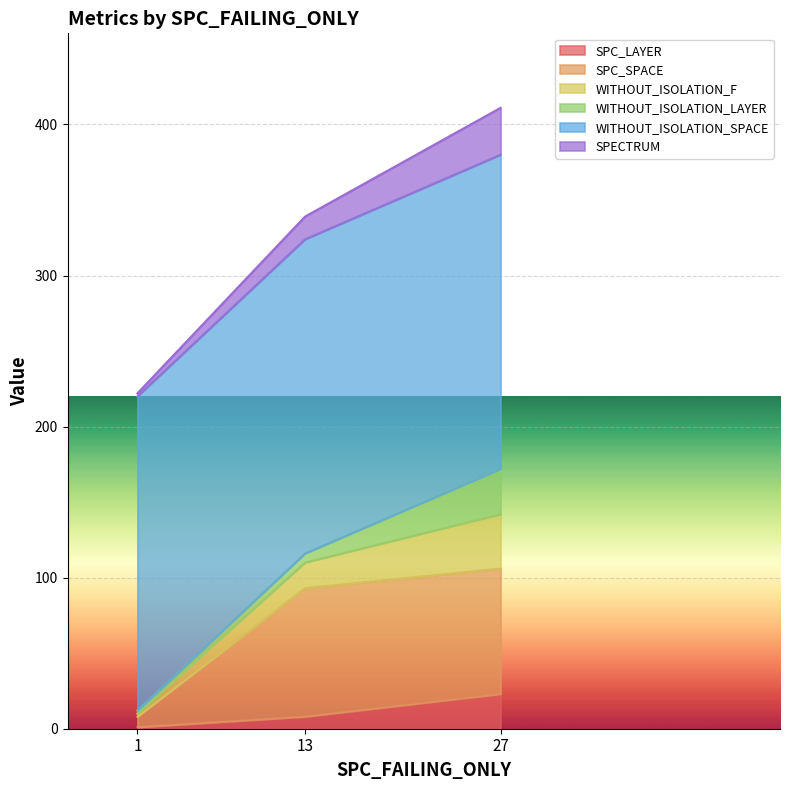

Is the value of WITHOUT_ISOLATION_F at 1 greater than the value of SPC_SPACE at 1?

No